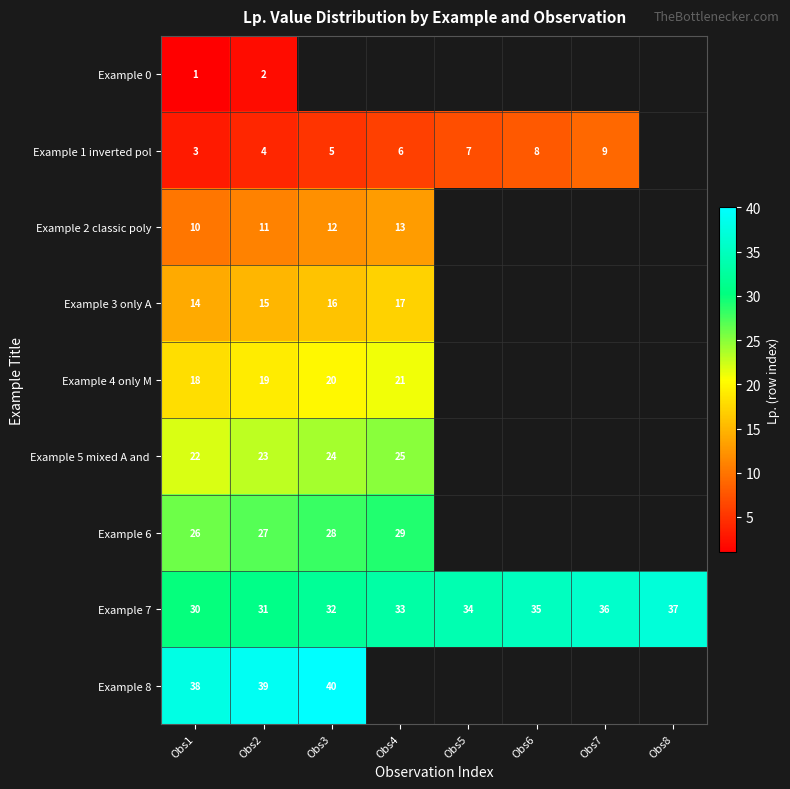

What is the difference between the highest and lowest values at Obs1?

37